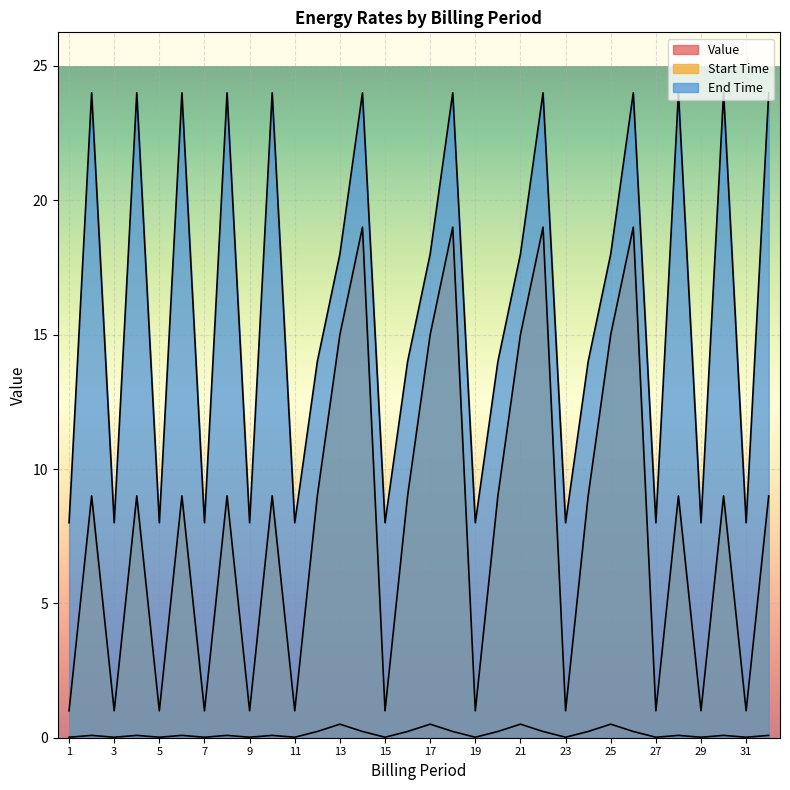

At which label does Start Time first exceed 9?

13